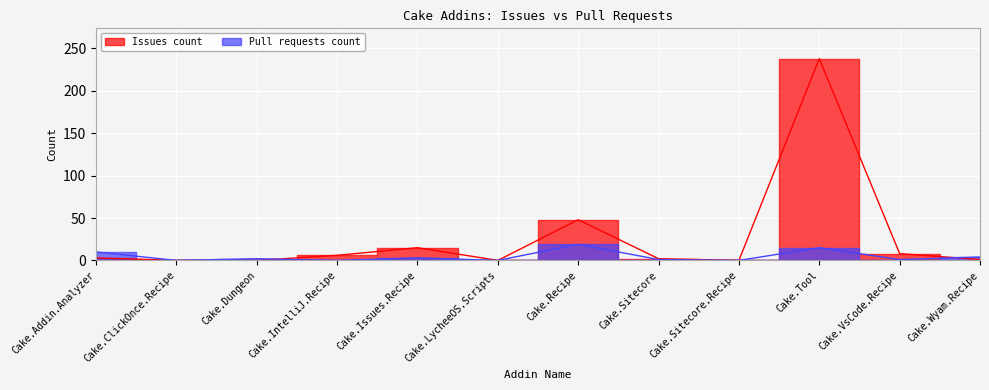

List the labels in order of Issues count value, smallest first.

Cake.ClickOnce.Recipe, Cake.Dungeon, Cake.LycheeOS.Scripts, Cake.Sitecore.Recipe, Cake.Wyam.Recipe, Cake.Sitecore, Cake.Addin.Analyzer, Cake.IntelliJ.Recipe, Cake.VsCode.Recipe, Cake.Issues.Recipe, Cake.Recipe, Cake.Tool